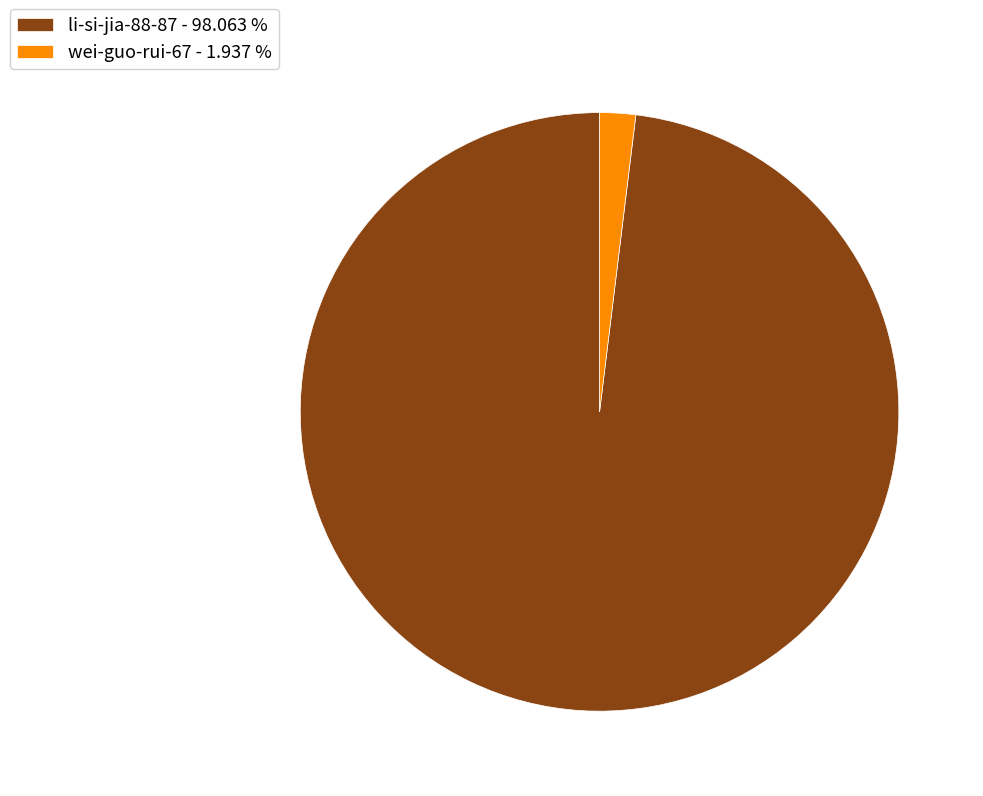

Approximately how many times larger is the value at li-si-jia-88-87 compared to wei-guo-rui-67?

50.6